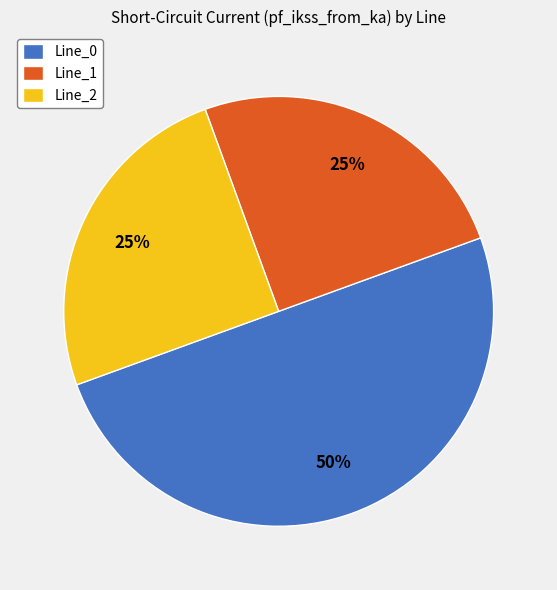

Which slice is the largest?

Line_0